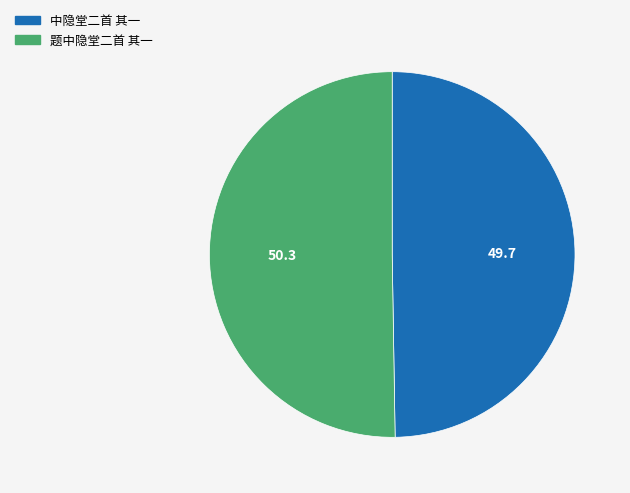

Do 题中隐堂二首 其一 and 中隐堂二首 其一 together represent more than half of the pie?

Yes